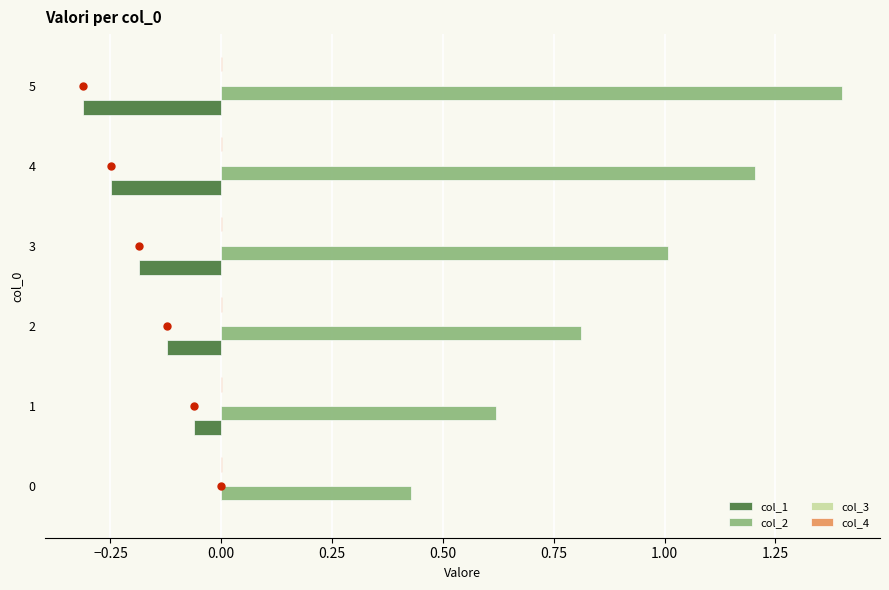

Which category has the highest value across all series?

5